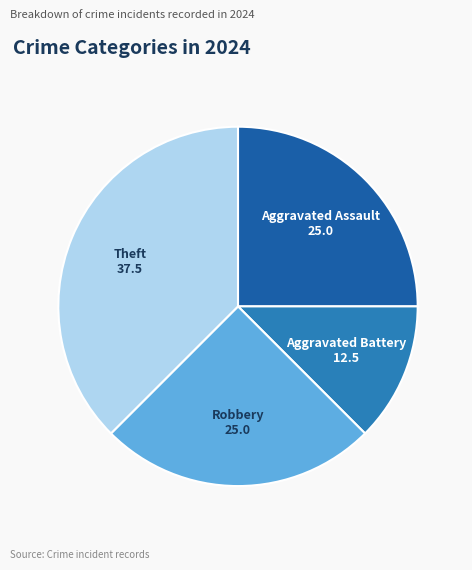

How many segments does this pie chart have?

4